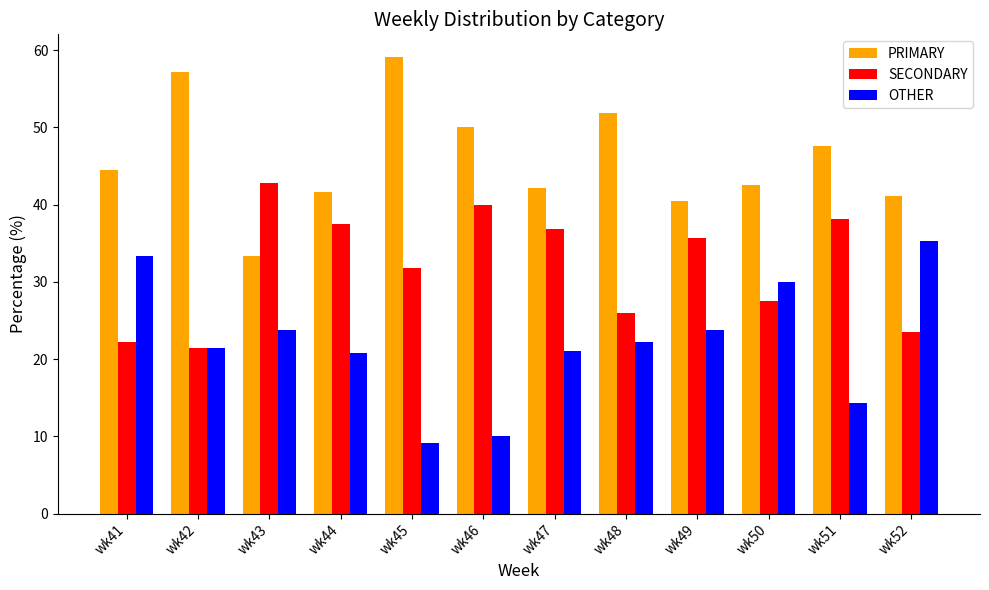

What is the difference between the maximum and minimum values in the OTHER series?

26.2